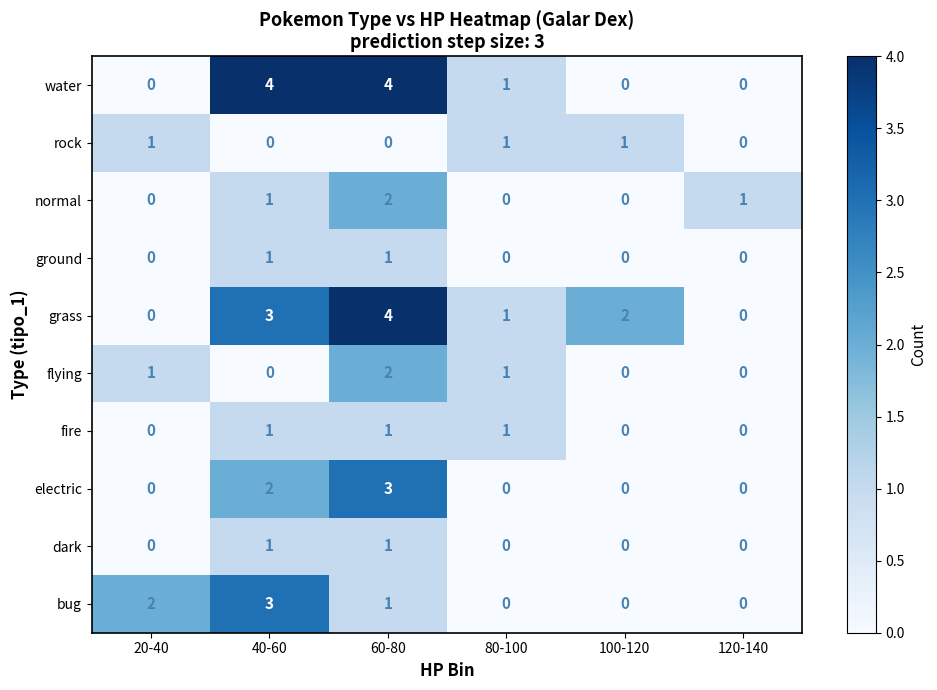

Which category has the highest value in the bug series?

40-60